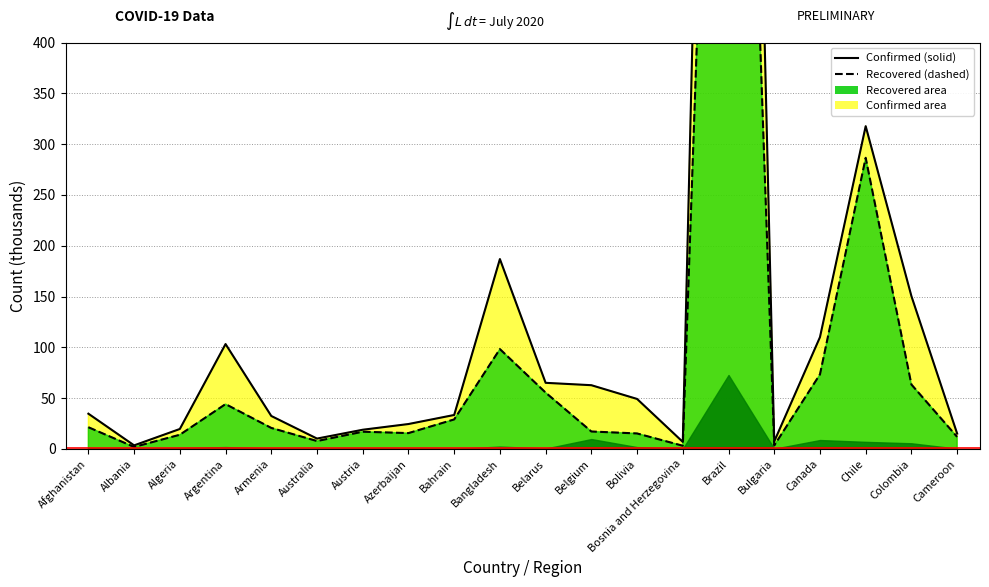

Which category has the highest value in the Confirmed series?

Brazil